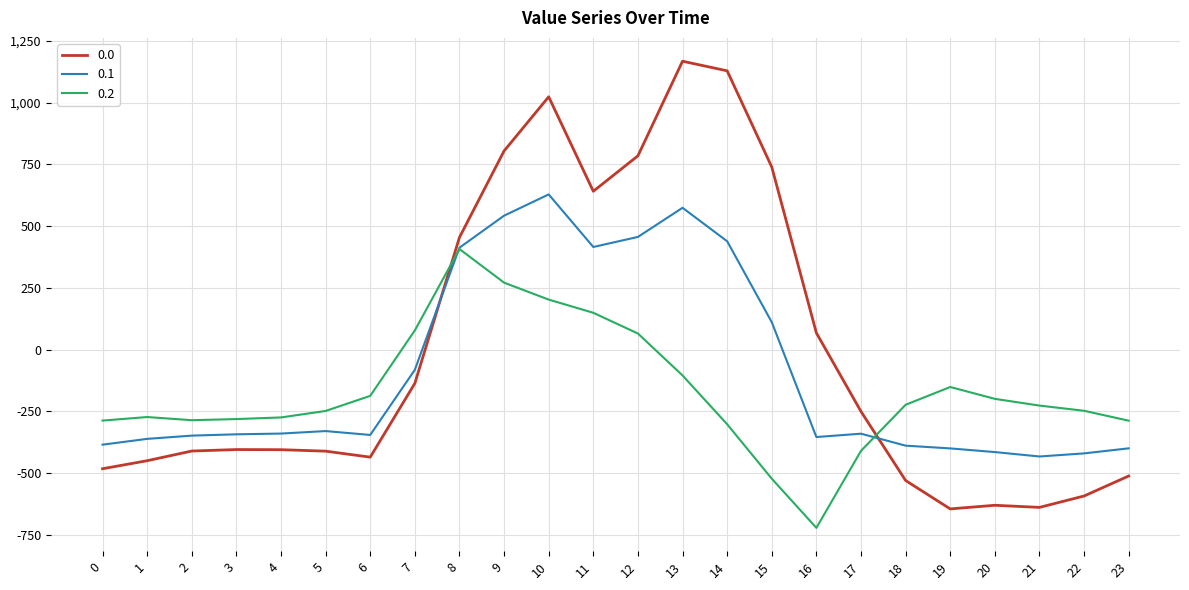

Where is 0.2 nearest to the value -157?

19